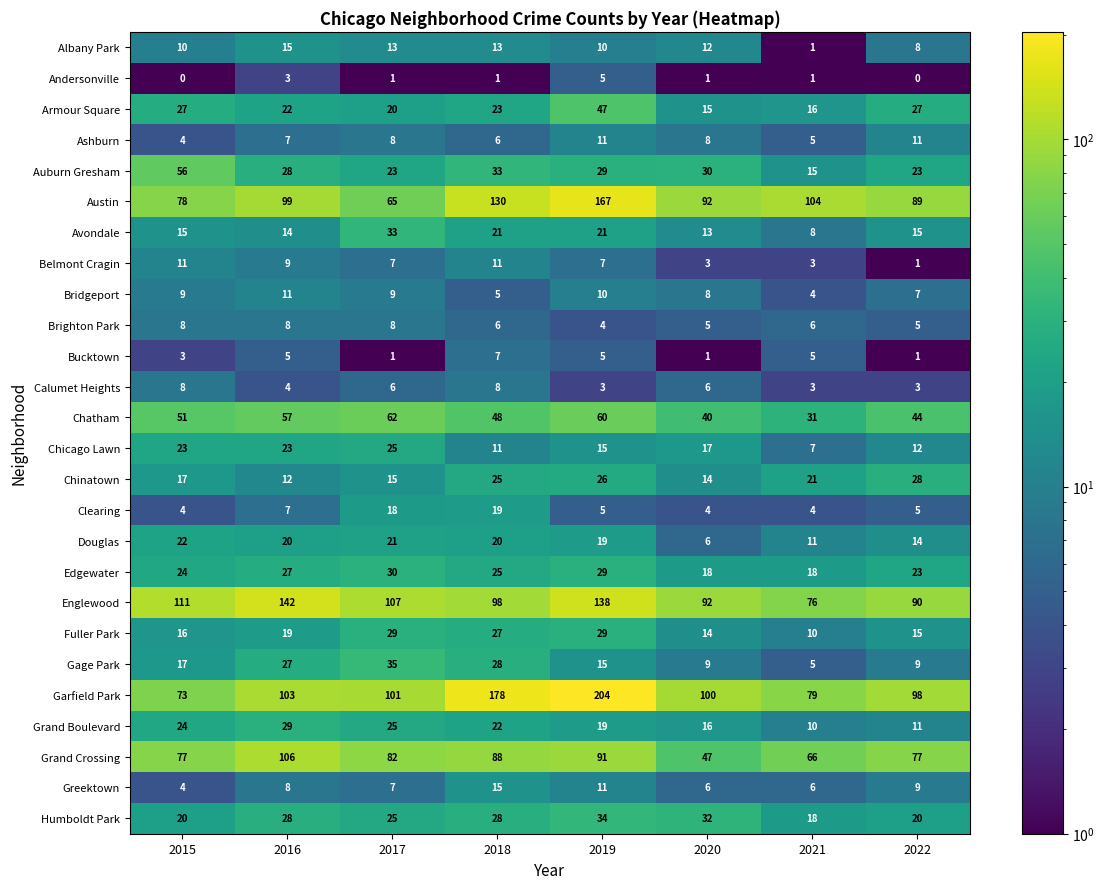

At which label is Garfield Park closest to 138?

2016